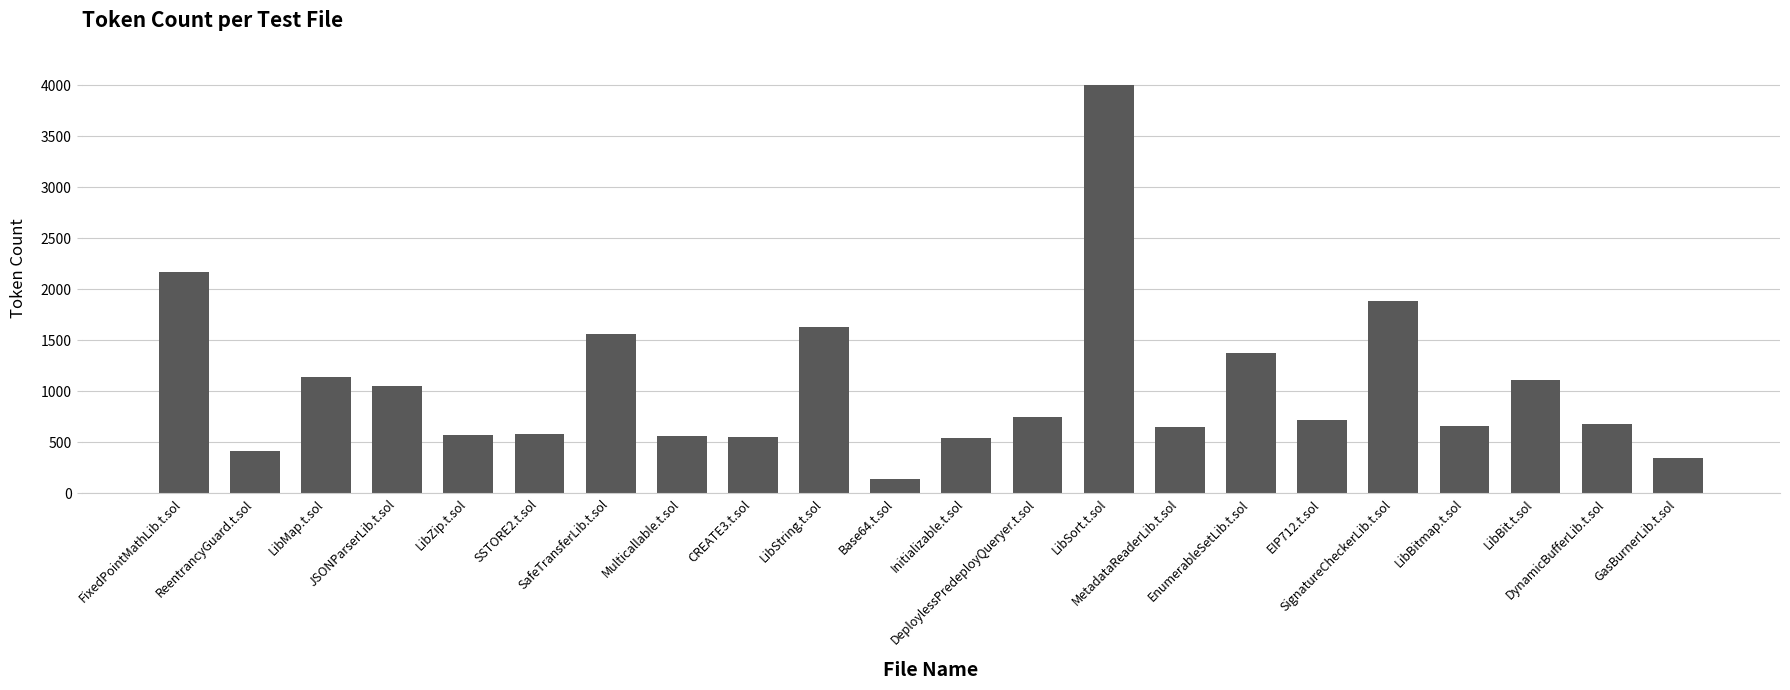

Are the bars horizontal?

No